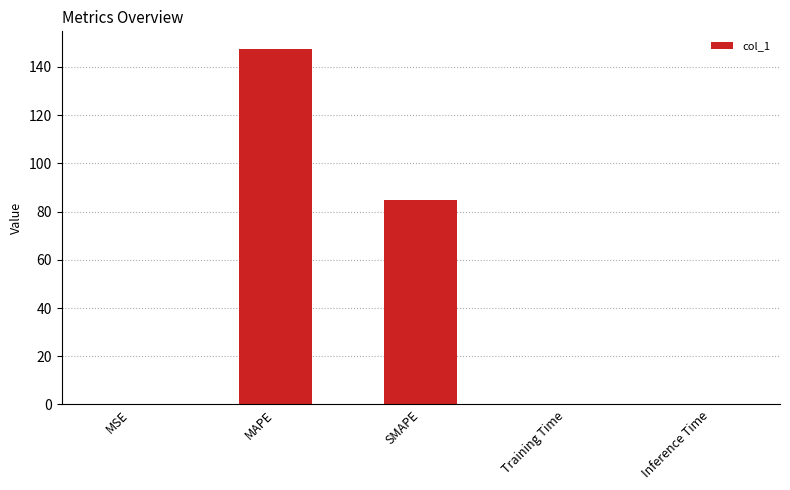

Count the number of categories in the chart.

5